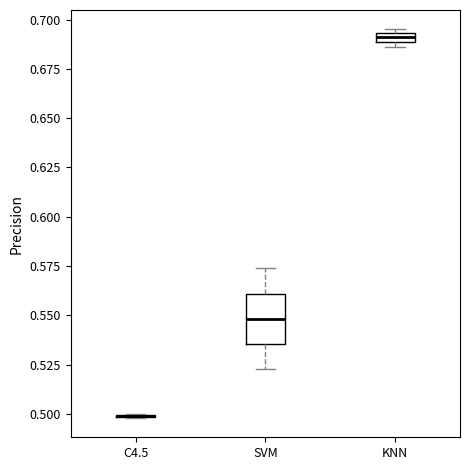

Which box is the tallest, from its lower edge to its upper edge?

SVM